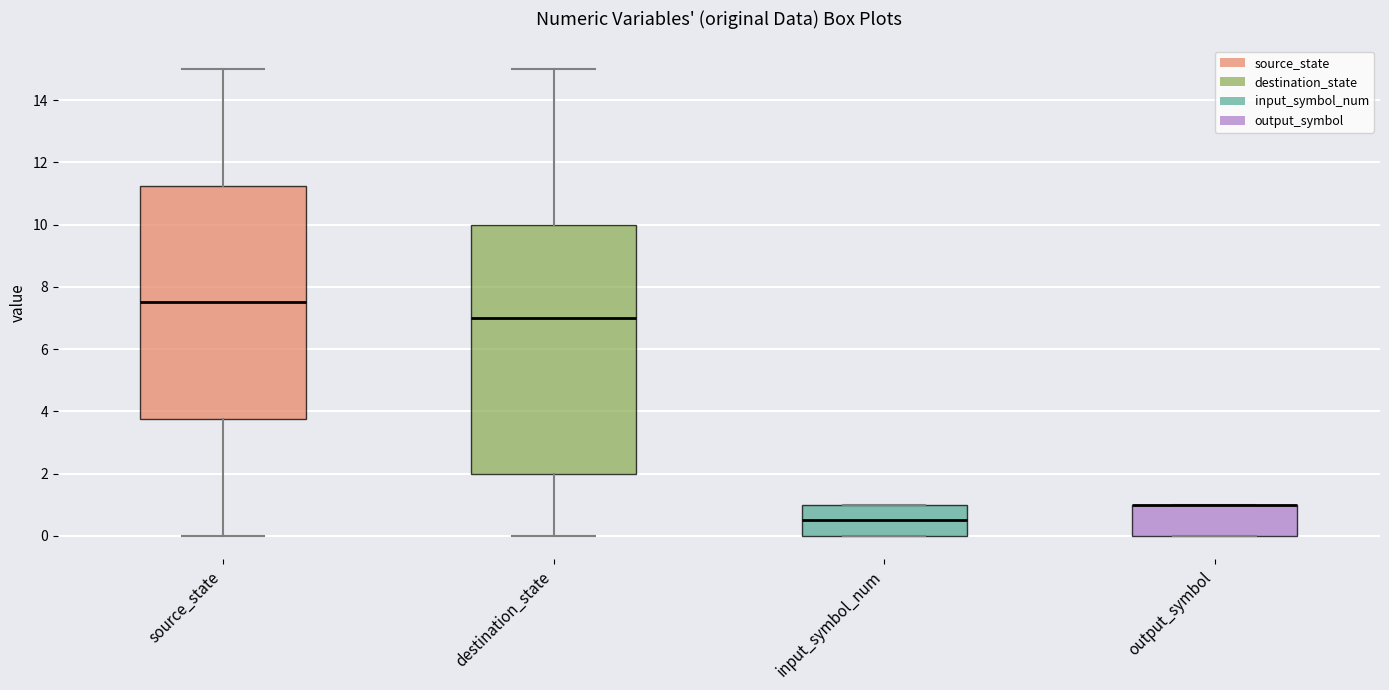

Which box is the tallest, from its lower edge to its upper edge?

destination_state